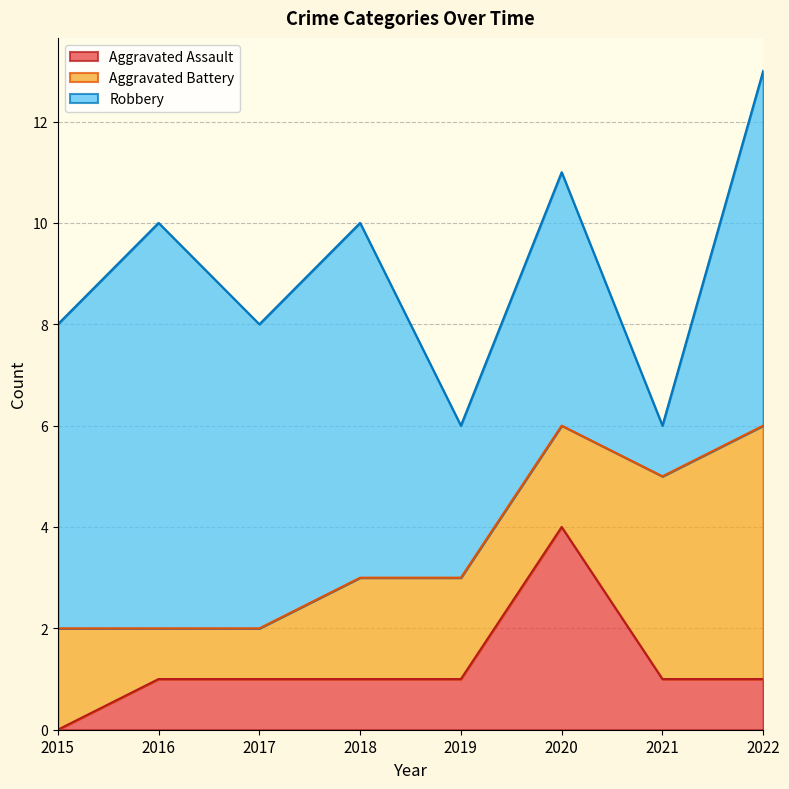

How many lines are shown in the chart?

3